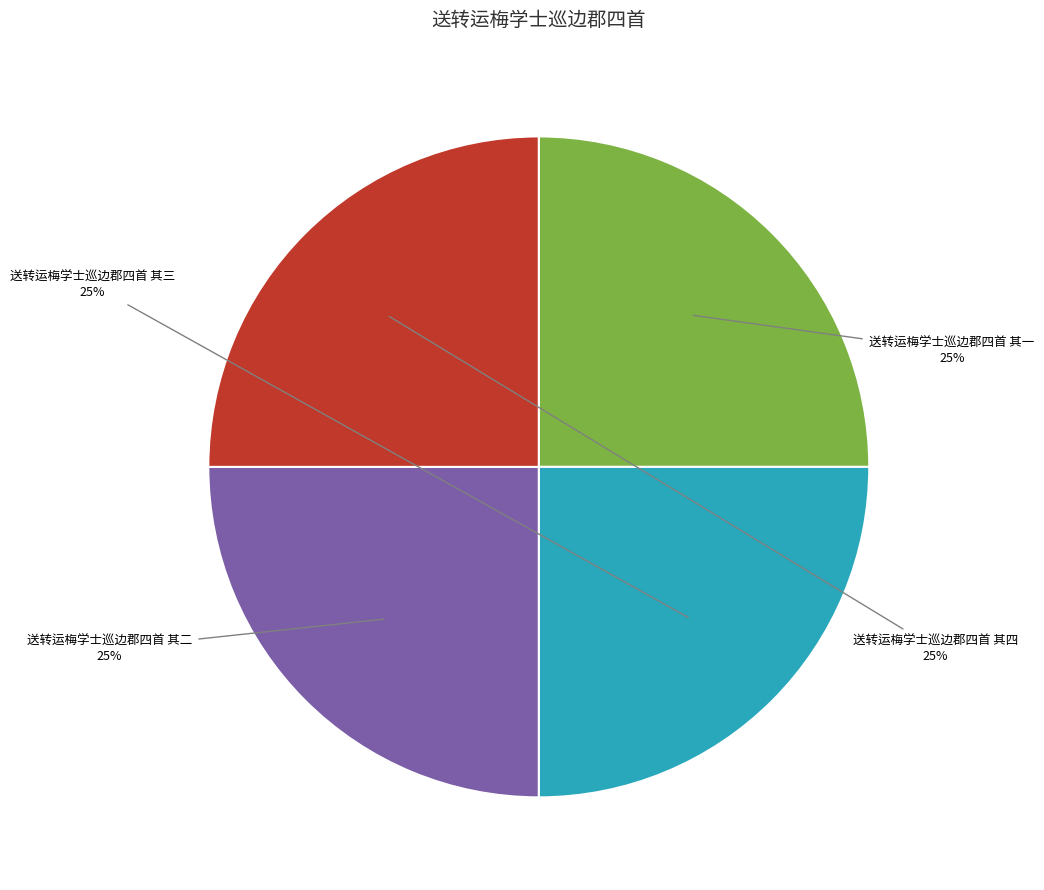

To the nearest percent, what is the average slice percentage?

25%